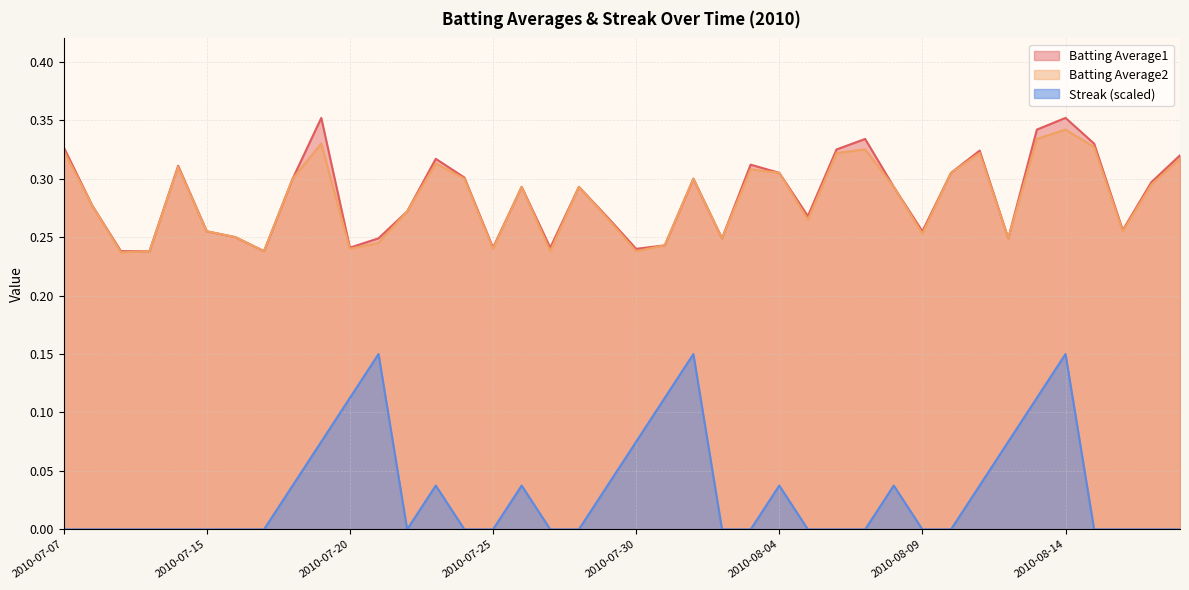

What is the greatest value displayed?

0.4